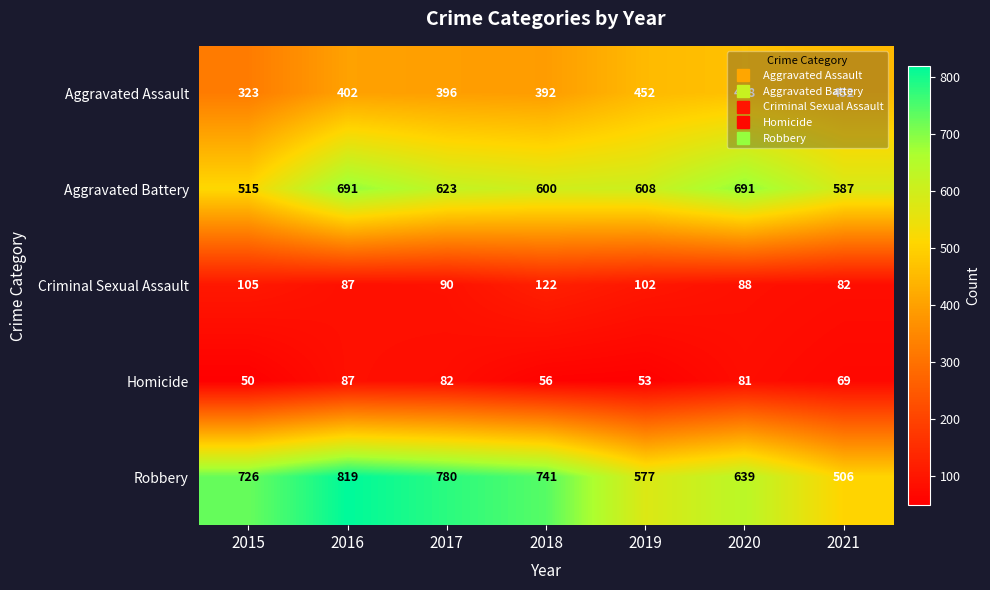

What is the sum of the Criminal Sexual Assault values at 2018 and 2019?

224